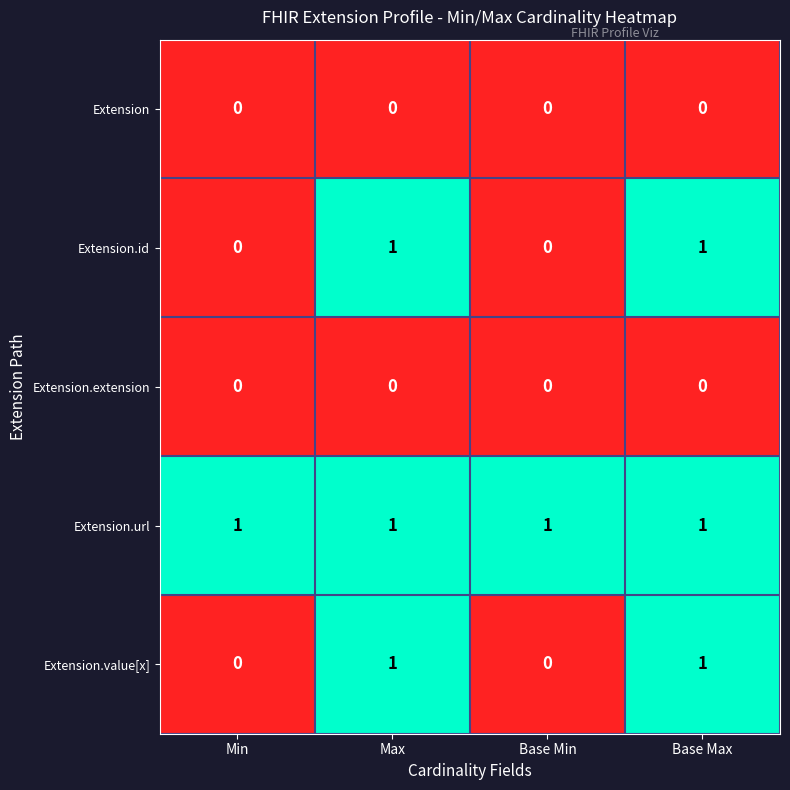

Reading left to right, list all the values displayed in this chart.

Extension: Min=0	Max=0	Base Min=0	Base Max=0
Extension.id: Min=0	Max=1	Base Min=0	Base Max=1
Extension.extension: Min=0	Max=0	Base Min=0	Base Max=0
Extension.url: Min=1	Max=1	Base Min=1	Base Max=1
Extension.value[x]: Min=0	Max=1	Base Min=0	Base Max=1